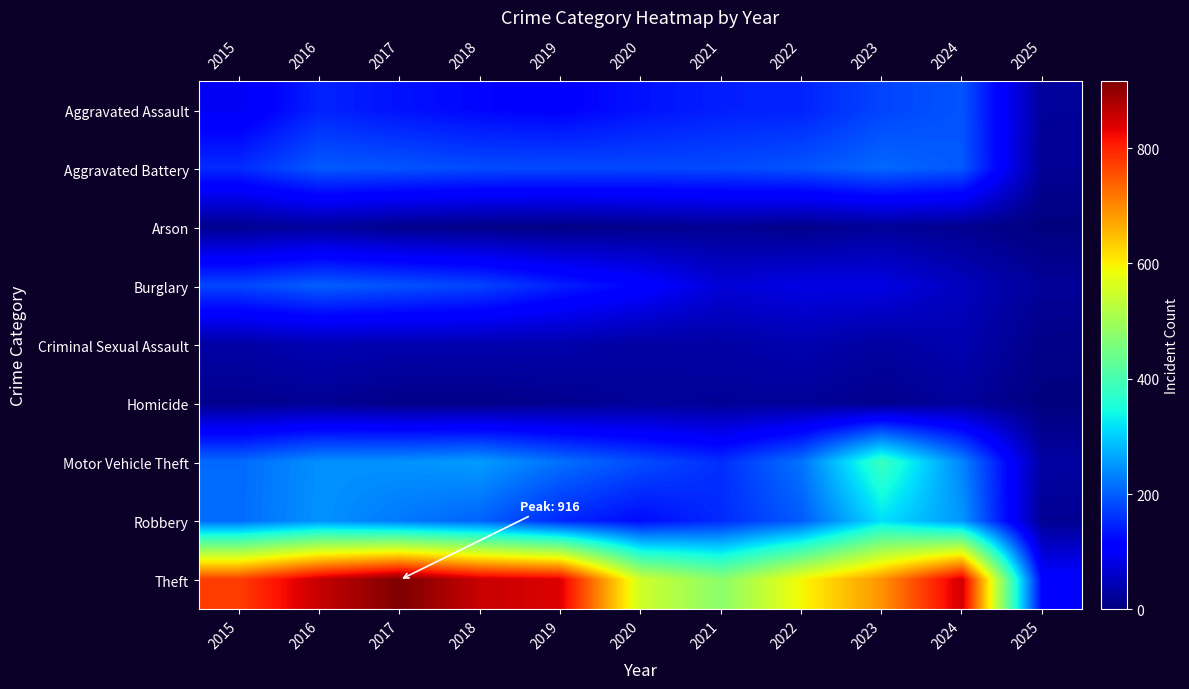

At which category is the sum across all series the highest?

2016